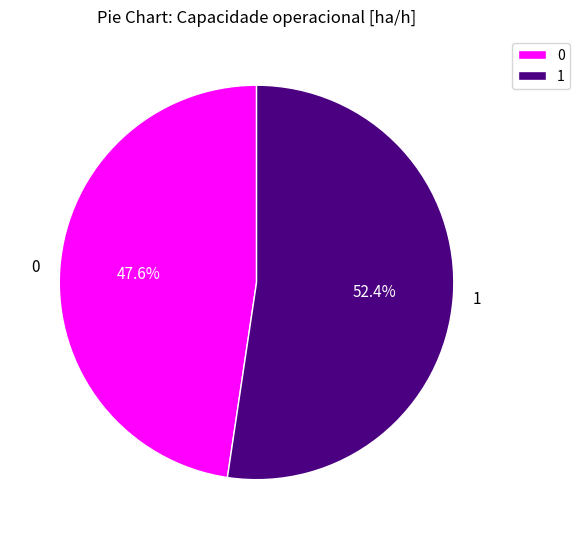

Does 1 represent more than half of the total?

Yes